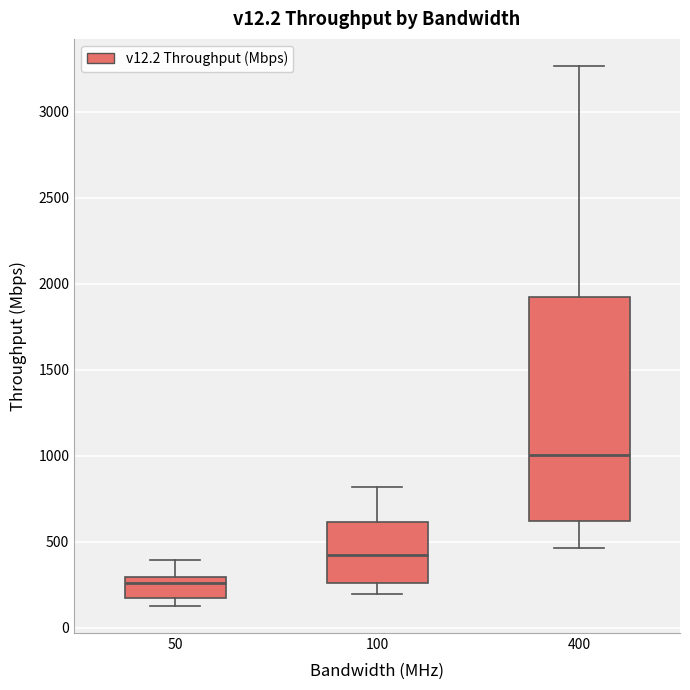

Where does the upper whisker of the box at x = 50 end on the y-axis? The values are not printed on the chart, so give them approximately, as read against the axis.

400